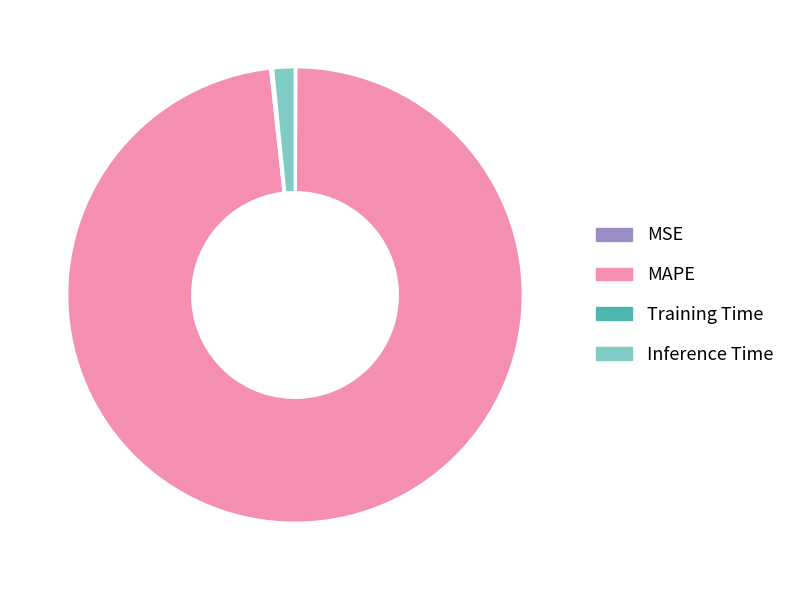

Is it true that MAPE is 90% of the pie?

False